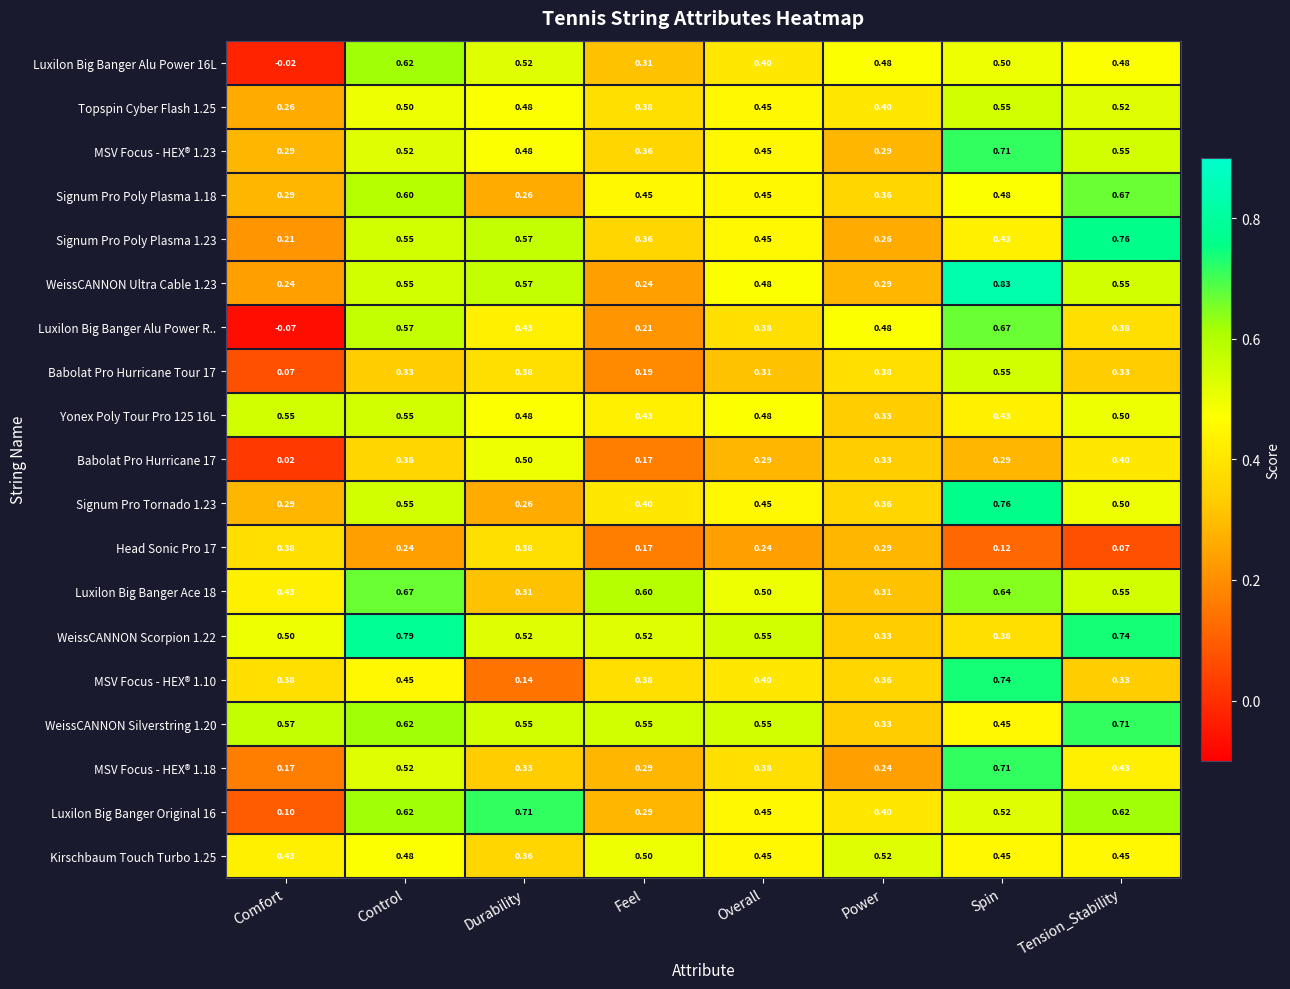

Which series has the largest range (max minus min)?

Luxilon Big Banger Alu Power R..